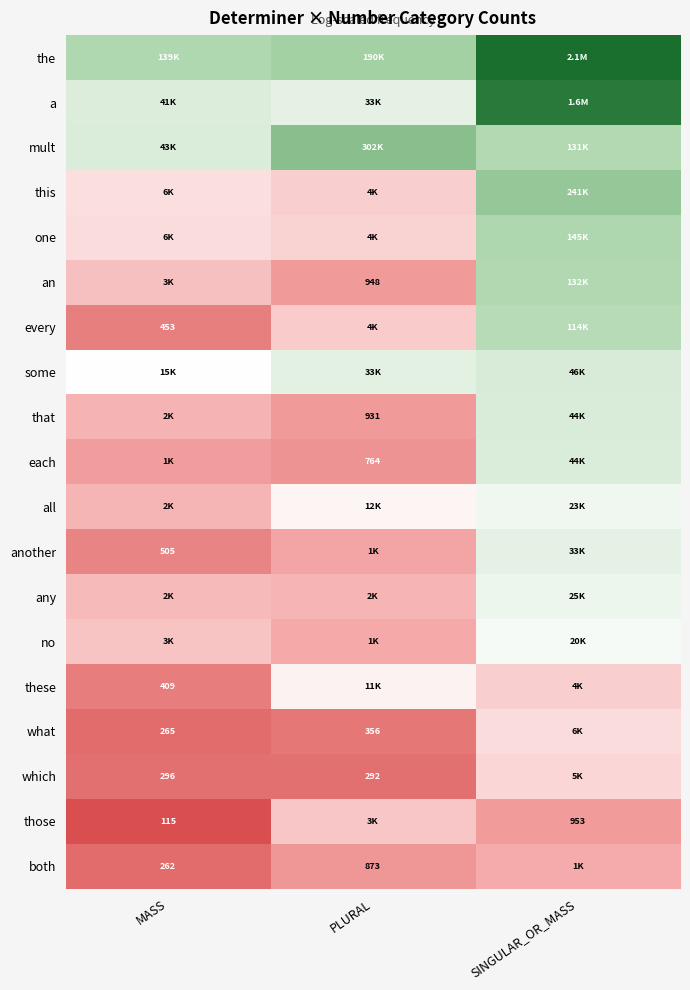

How many series are shown in this chart?

19